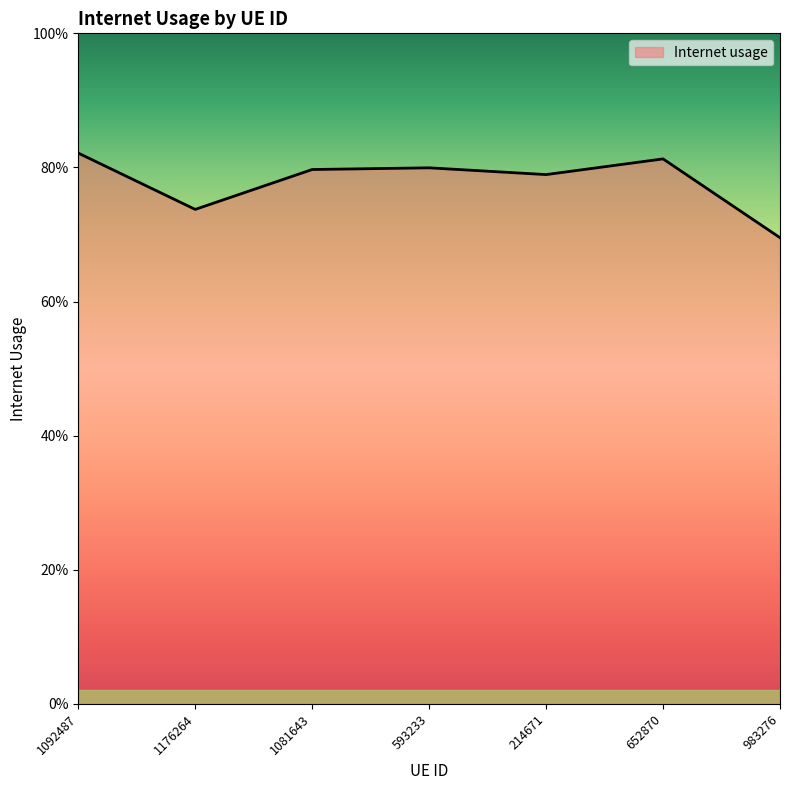

Does the chart have visible grid lines?

No